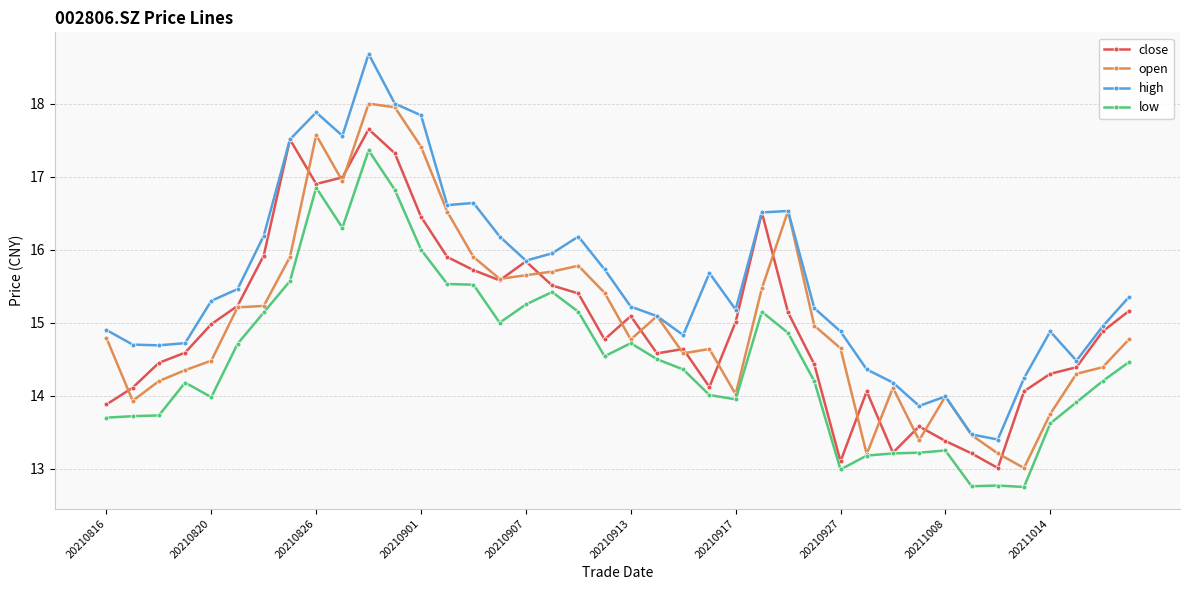

List the series in order of their peak value, highest first.

high, open, close, low